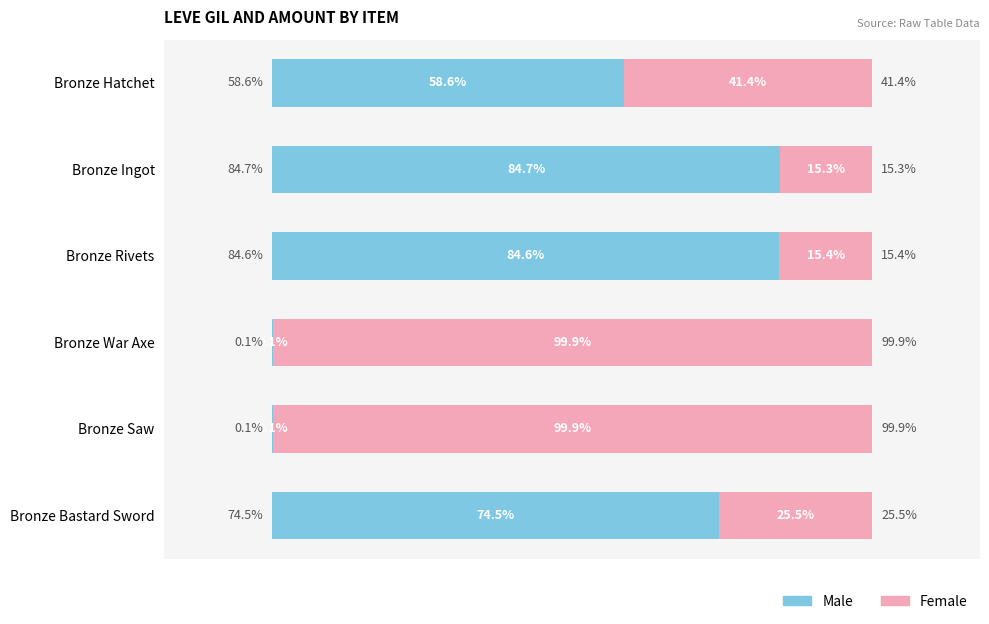

Which category has the highest value in the Male series?

Bronze Ingot